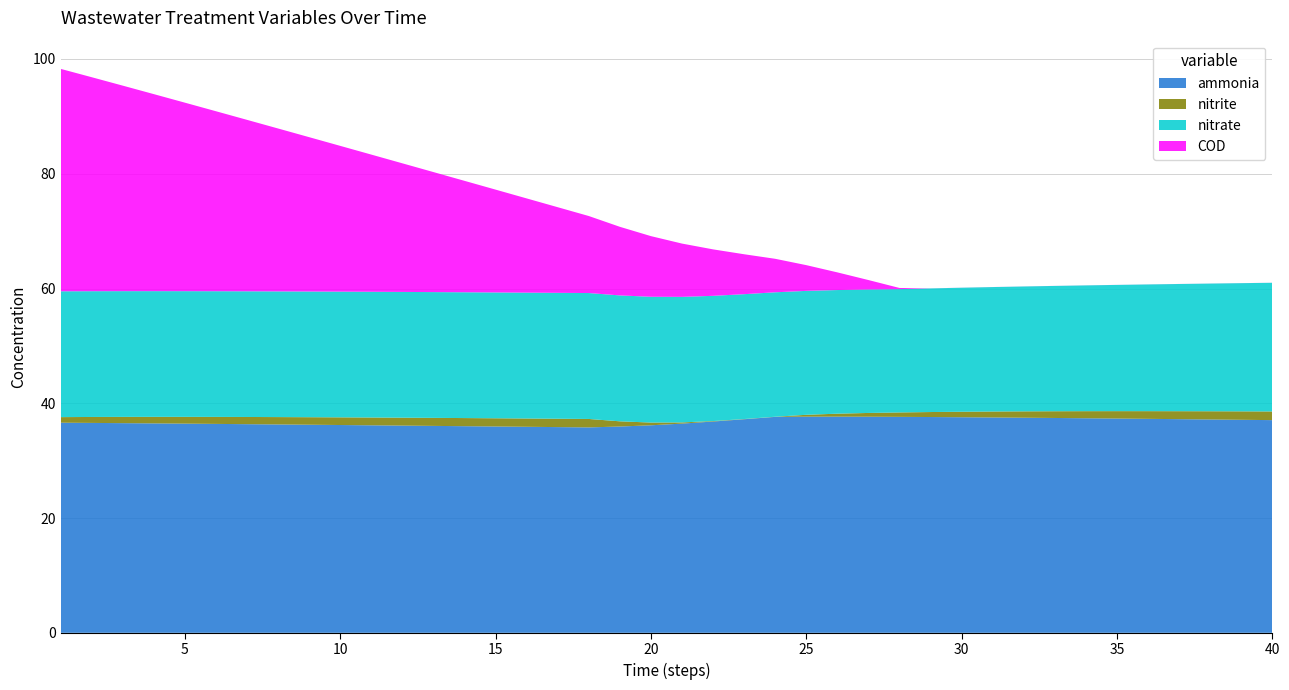

Reading left to right, extract all data points from this chart.

ammonia: 1=36.6	2=36.6	3=36.5	4=36.5	5=36.5	6=36.4	7=36.4	8=36.3	9=36.3	10=36.2	11=36.2	12=36.1	13=36.1	14=36.0	15=36.0	16=35.9	17=35.8	18=35.8	19=36.0	20=36.2	21=36.5	22=36.8	23=37.2	24=37.6	25=37.7	26=37.7	27=37.7	28=37.6	29=37.6	30=37.6	31=37.5	32=37.5	33=37.4	34=37.4	35=37.3	36=37.3	37=37.2	38=37.2	39=37.1	40=37.1
nitrite: 1=1.0	2=1.0	3=1.1	4=1.1	5=1.2	6=1.2	7=1.3	8=1.3	9=1.3	10=1.3	11=1.4	12=1.4	13=1.4	14=1.4	15=1.4	16=1.4	17=1.5	18=1.5	19=0.9	20=0.5	21=0.2	22=0.1	23=0.0	24=0.0	25=0.3	26=0.5	27=0.7	28=0.8	29=0.9	30=1.0	31=1.0	32=1.1	33=1.2	34=1.2	35=1.3	36=1.3	37=1.4	38=1.4	39=1.5	40=1.5
nitrate: 1=21.9	2=21.9	3=21.9	4=21.9	5=21.9	6=21.9	7=21.9	8=21.9	9=21.9	10=21.9	11=21.9	12=21.9	13=21.9	14=21.9	15=21.9	16=21.9	17=21.9	18=21.9	19=21.9	20=21.9	21=21.9	22=21.8	23=21.8	24=21.7	25=21.6	26=21.5	27=21.5	28=21.5	29=21.5	30=21.6	31=21.7	32=21.8	33=21.8	34=21.9	35=22.0	36=22.1	37=22.2	38=22.3	39=22.3	40=22.4
COD: 1=38.8	2=37.3	3=35.8	4=34.3	5=32.8	6=31.4	7=29.9	8=28.4	9=26.9	10=25.4	11=23.9	12=22.4	13=20.9	14=19.4	15=17.9	16=16.4	17=14.9	18=13.4	19=12.0	20=10.6	21=9.3	22=8.1	23=7.0	24=5.8	25=4.5	26=3.1	27=1.6	28=0.2	29=0.0	30=0.0	31=0.0	32=0.0	33=0.0	34=0.0	35=0.0	36=0.0	37=0.0	38=0.0	39=0.0	40=0.0